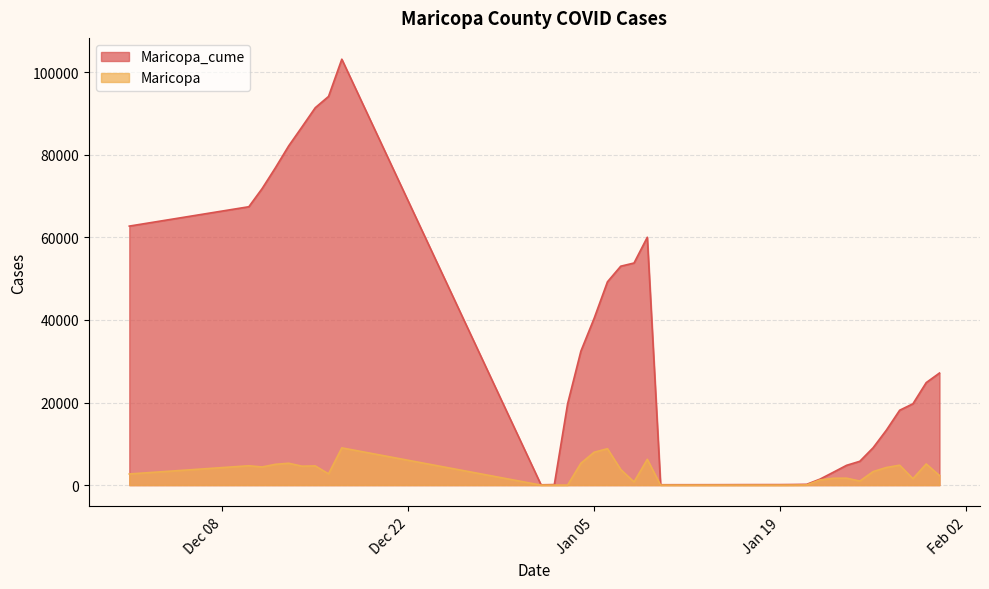

At how many categories does at least one series exceed 81688?

5